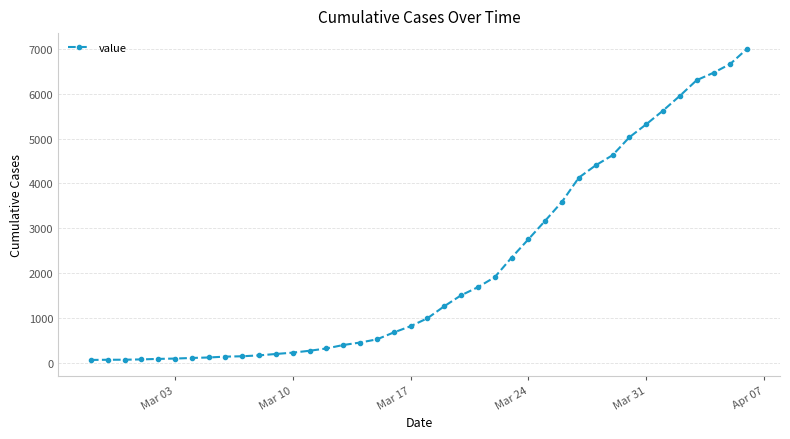

Does the chart display data point markers on the line(s)?

Yes